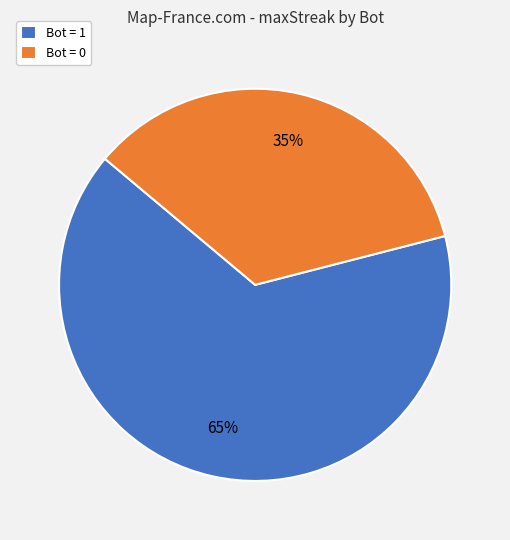

To the nearest percent, what portion does Bot = 0 represent?

35%